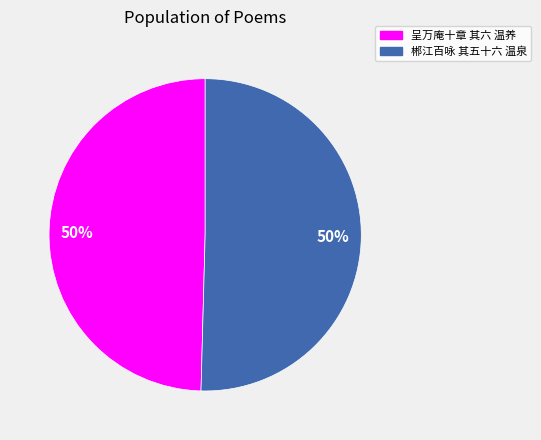

True or false: 郴江百咏 其五十六 温泉 accounts for 50% of the total.

True